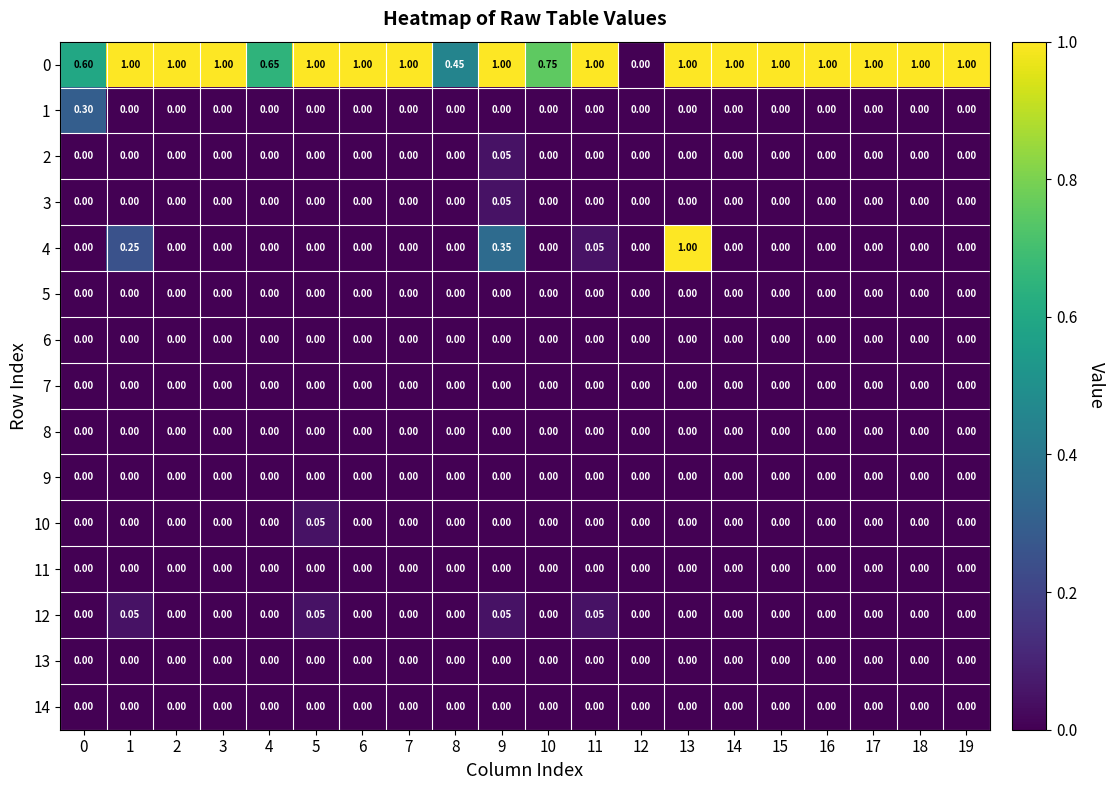

What is the greatest value displayed?

1.0